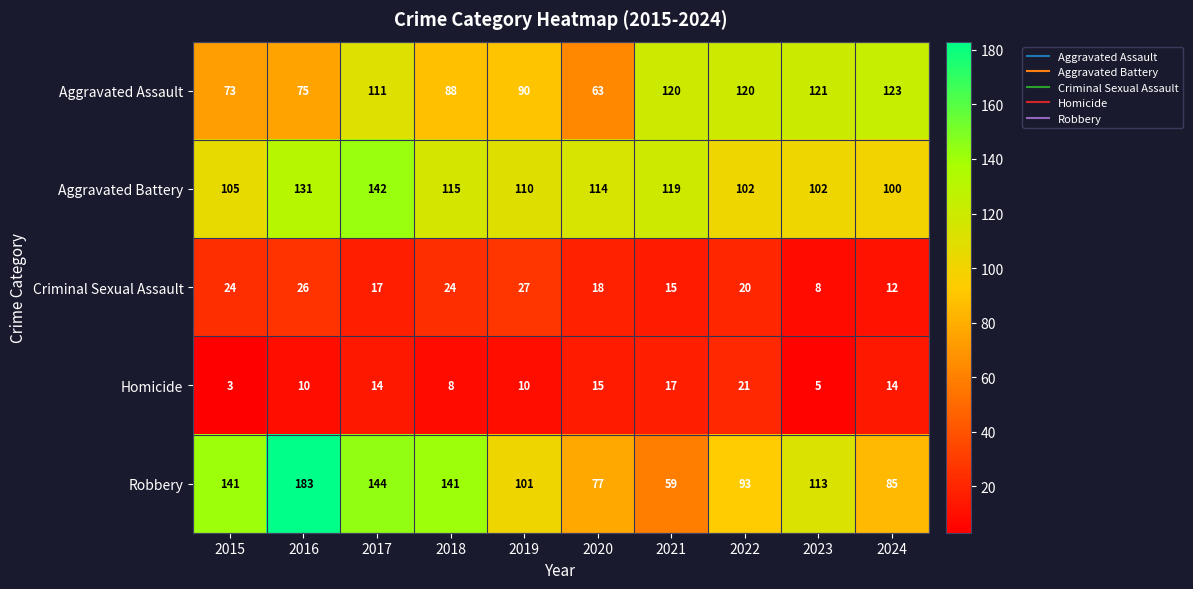

What is the difference between the Aggravated Assault values at 2015 and 2019?

17